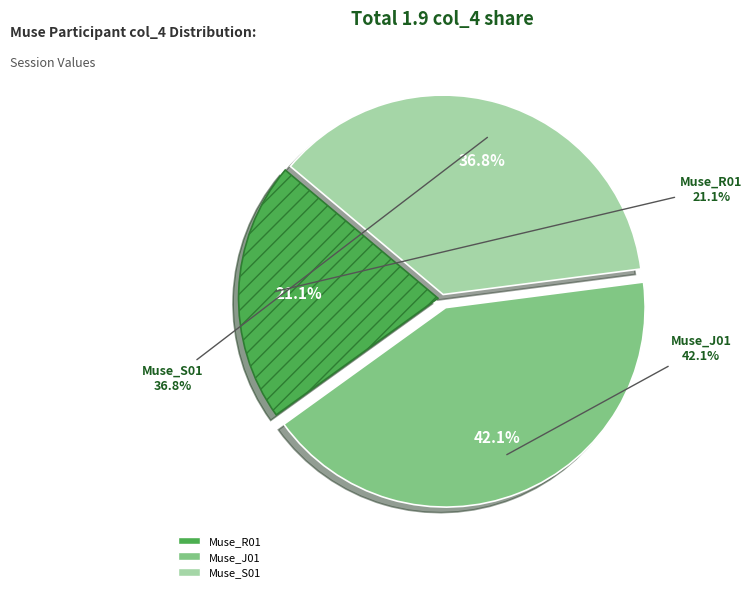

How many segments does this pie chart have?

3